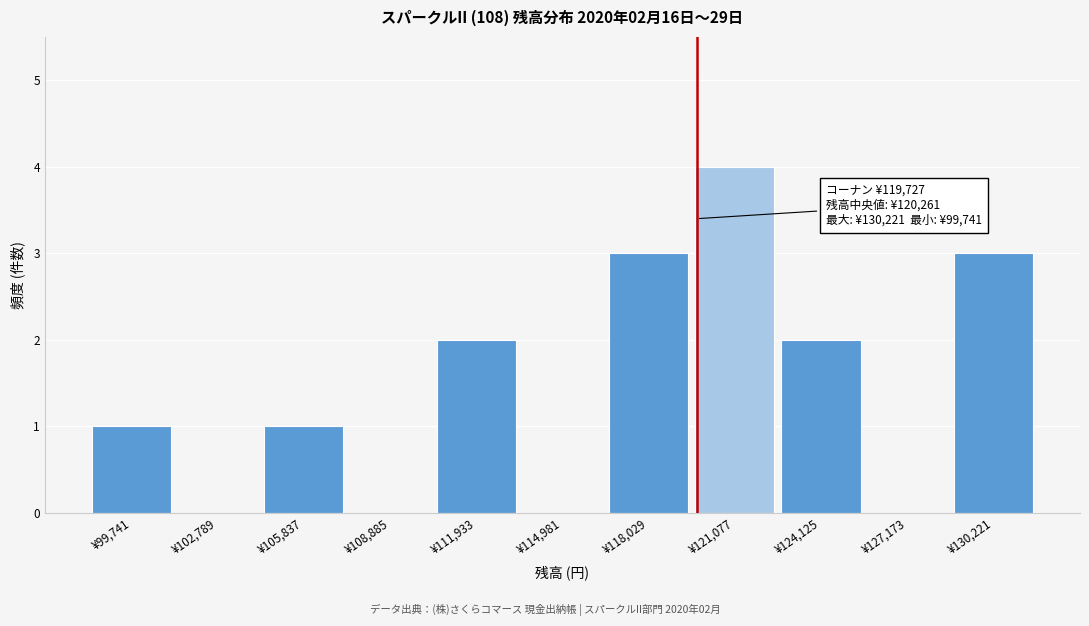

Over which range of the x-axis is the bar tallest?

119500 to 122500